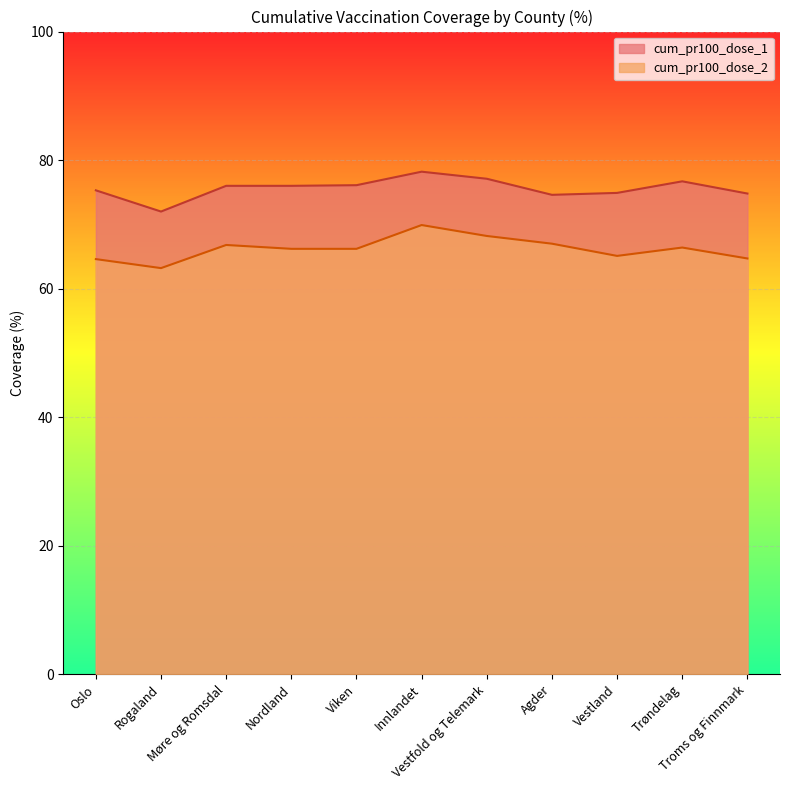

Rank the series by their average value, from highest to lowest.

cum_pr100_dose_1, cum_pr100_dose_2